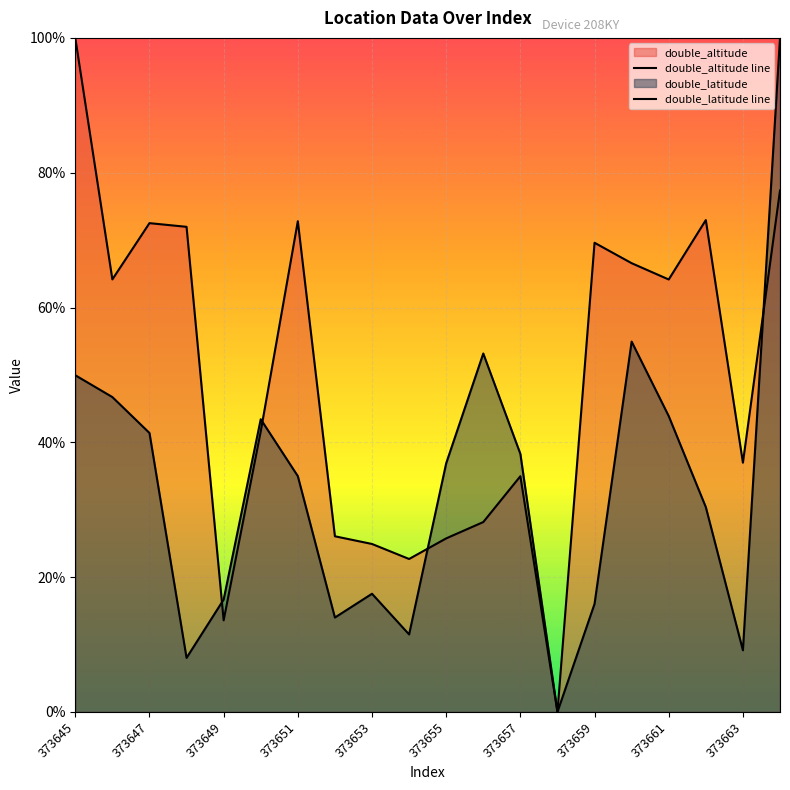

Does the chart display data point markers on the line(s)?

No